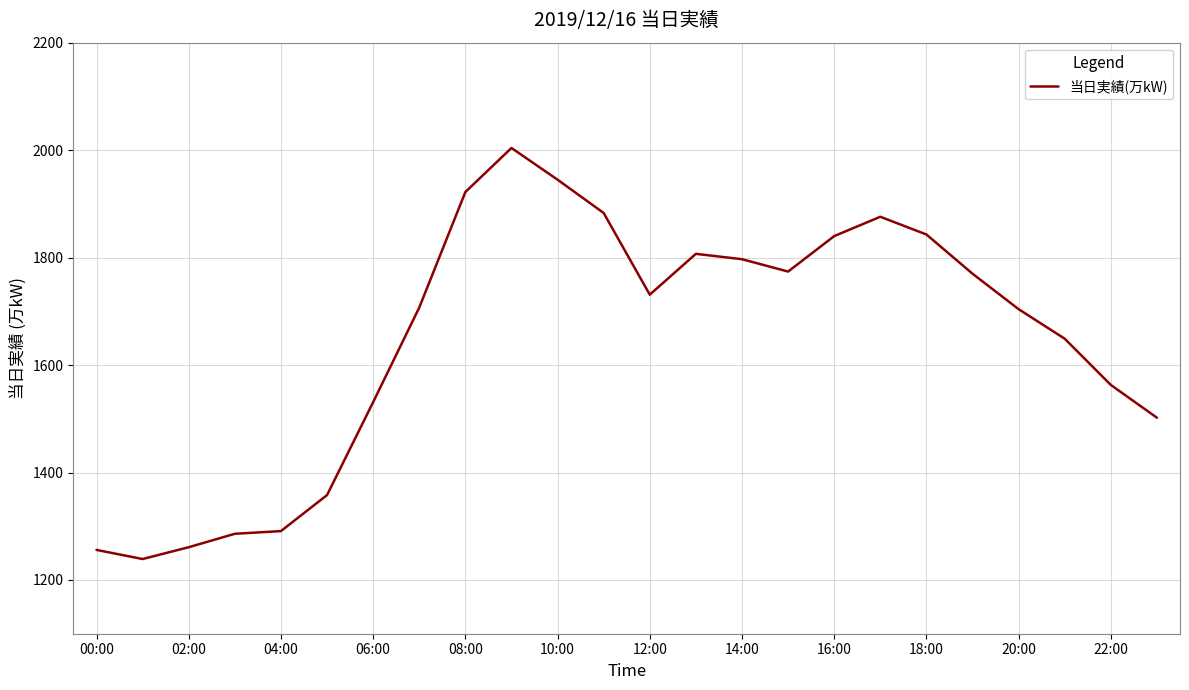

What is the difference between the maximum and minimum values?

765